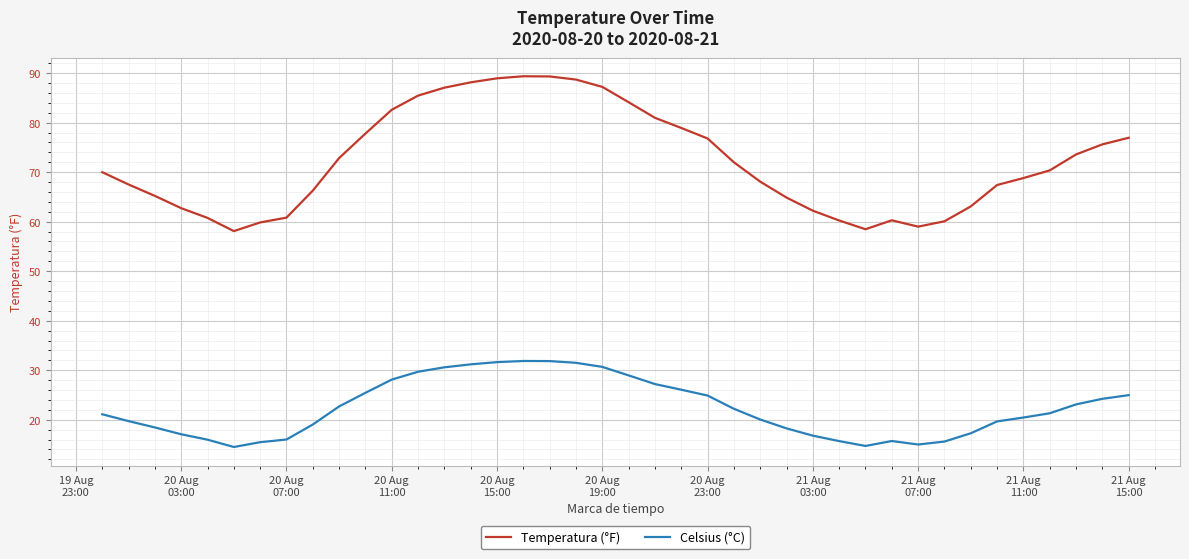

Rank the series by their average value, from lowest to highest.

Celsius (°C), Temperatura (°F)